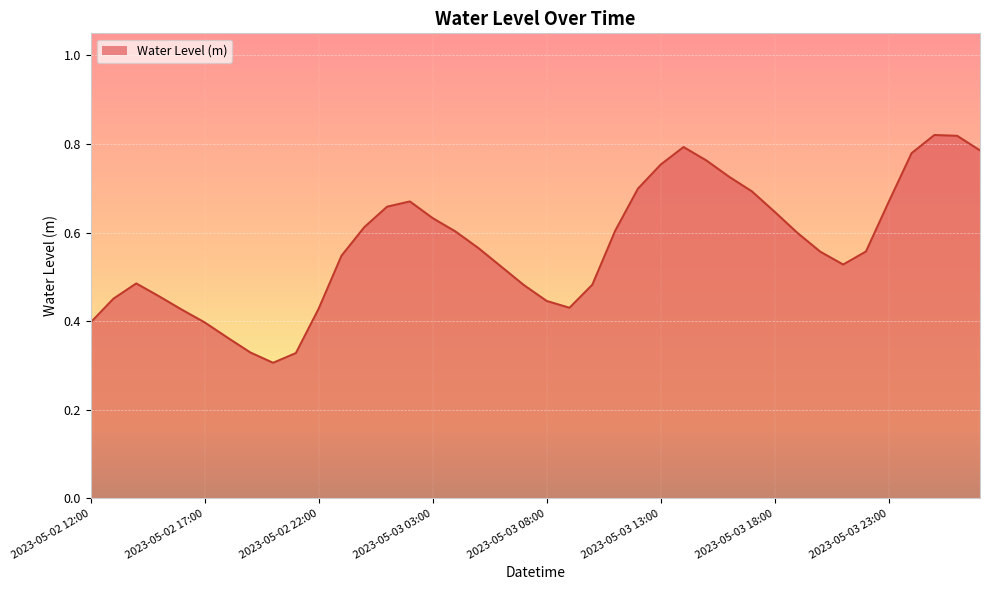

Where is the first local minimum?

2023-05-02 20:00